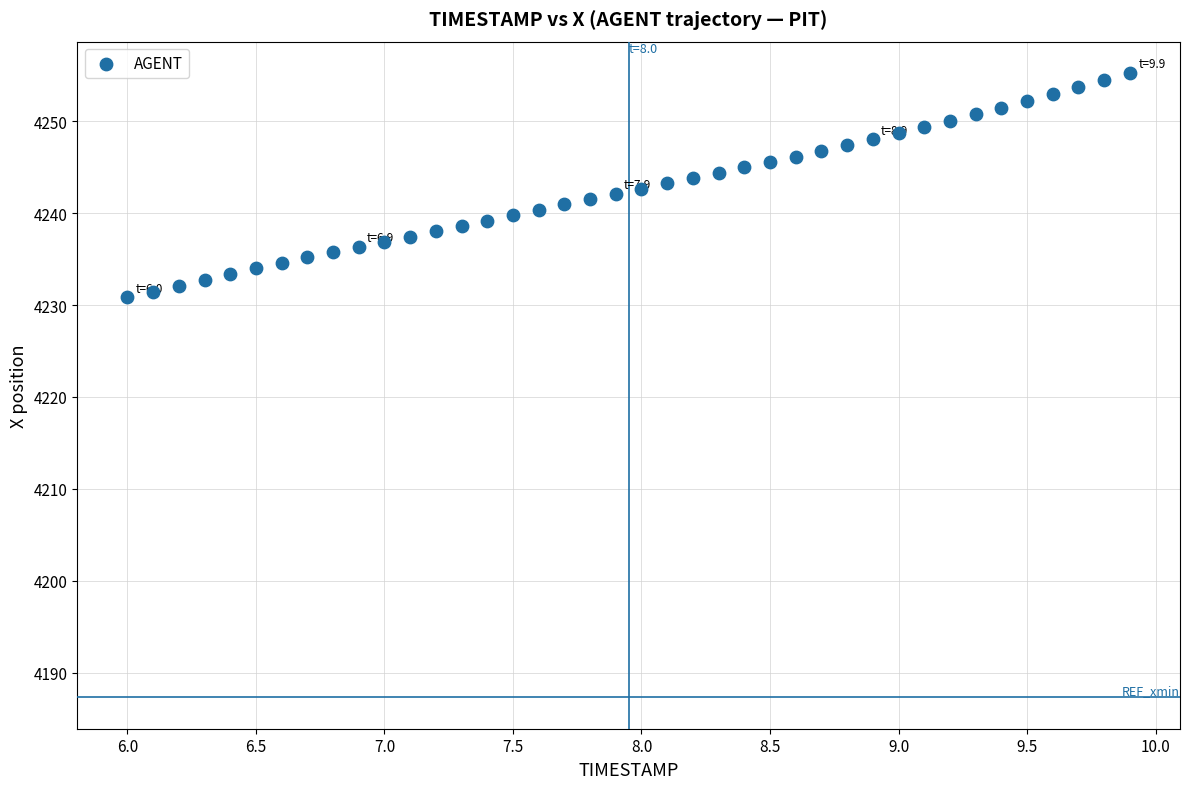

What is the range of X values (max minus min)?

3.9